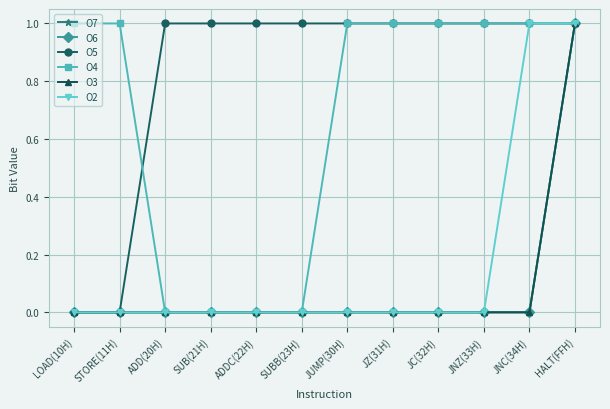

Is this an area chart (filled region under the line)?

No